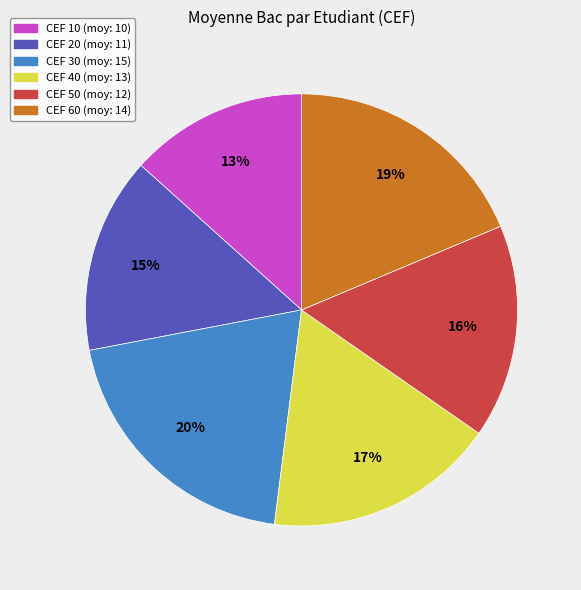

Rank the categories by value from lowest to highest.

CEF 10, CEF 20, CEF 50, CEF 40, CEF 60, CEF 30